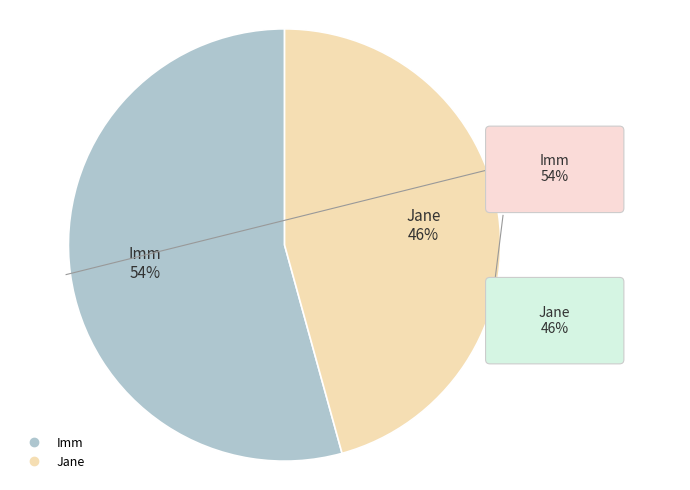

Which slice is the largest?

Imm